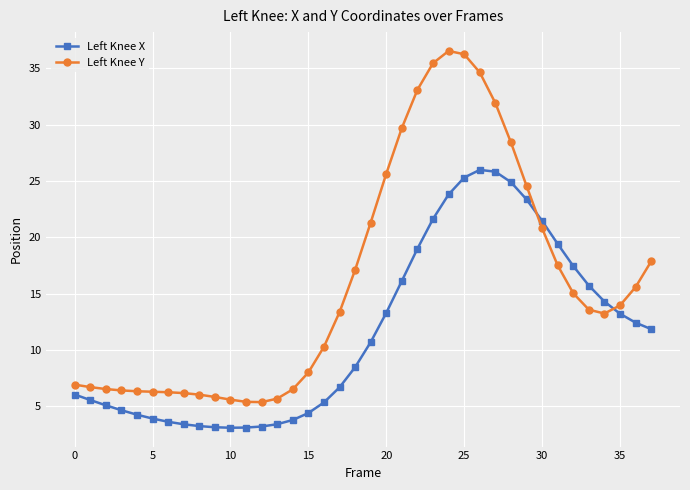

Which series has the largest total across all categories?

Left Knee Y